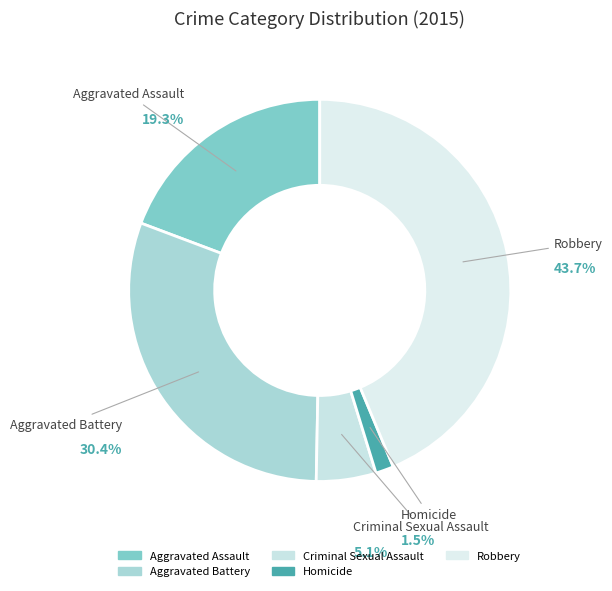

Does Aggravated Battery account for over 50% of the chart?

No